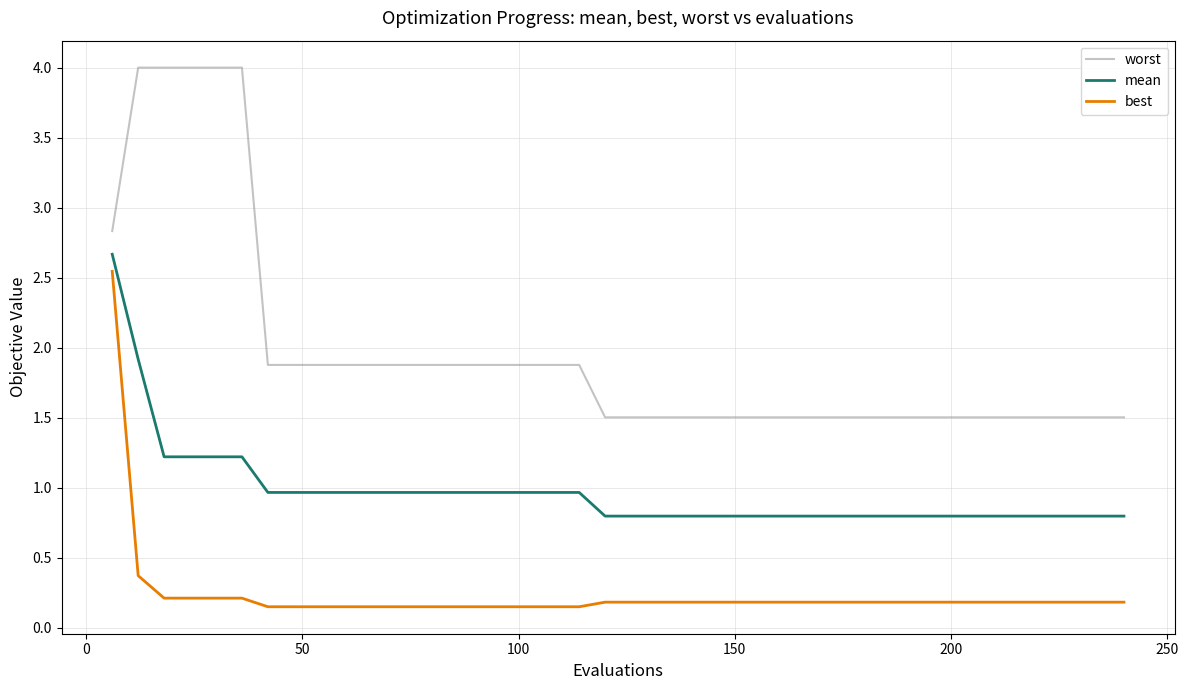

True or false: best and mean cross at least once.

False